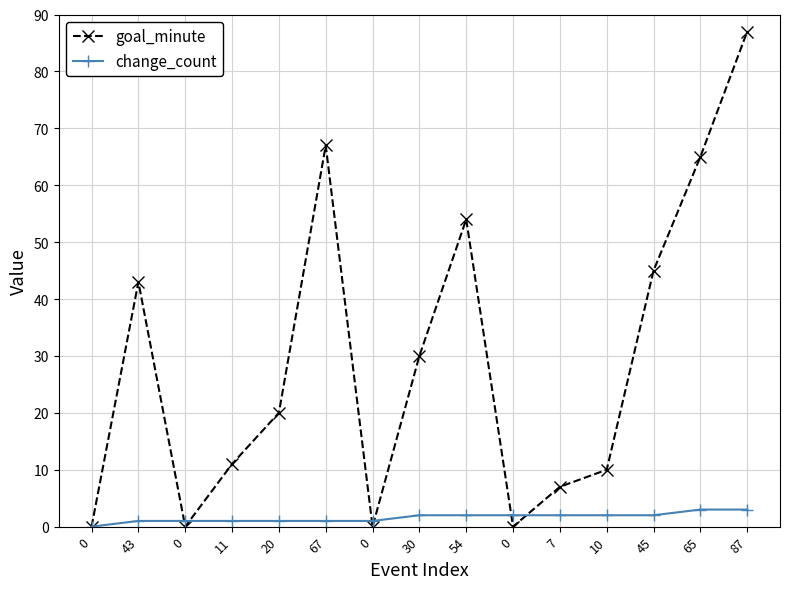

Which category has the highest value in the change_count series?

65